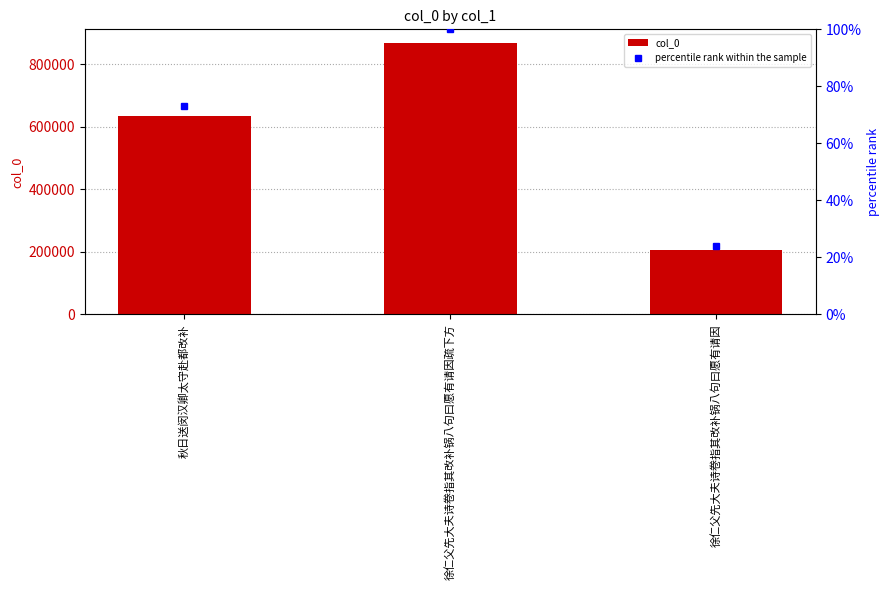

Which series has the largest total across all categories?

col_0